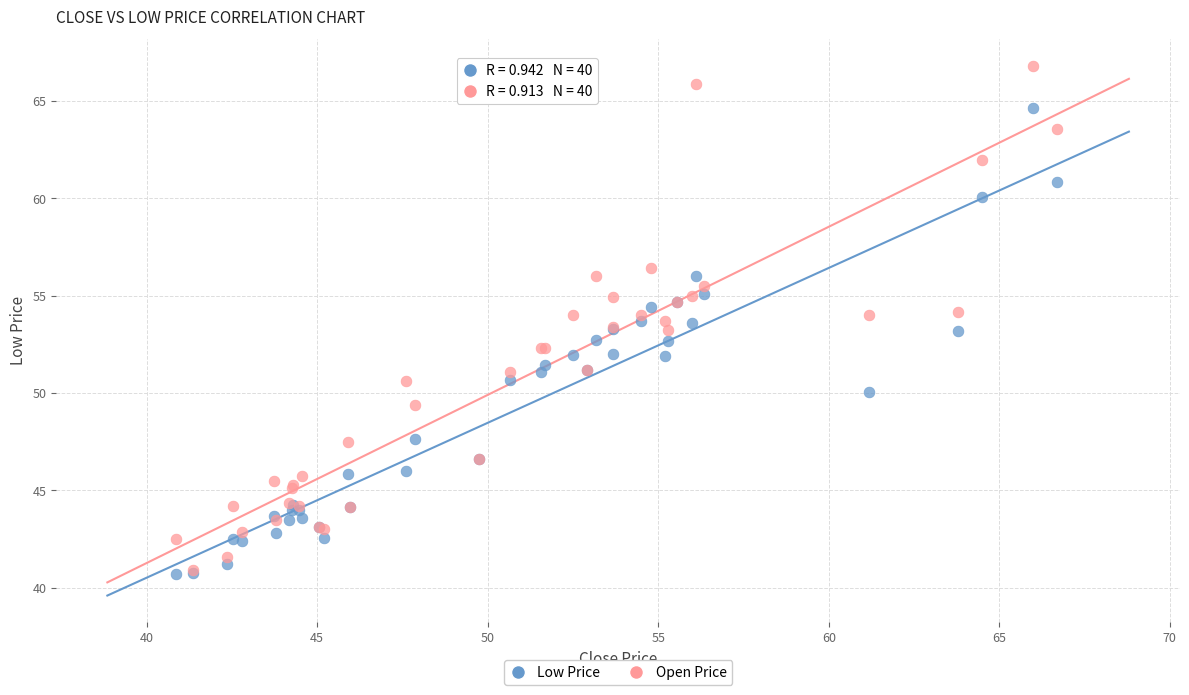

Which series has the largest Y range (max minus min)?

Open Price